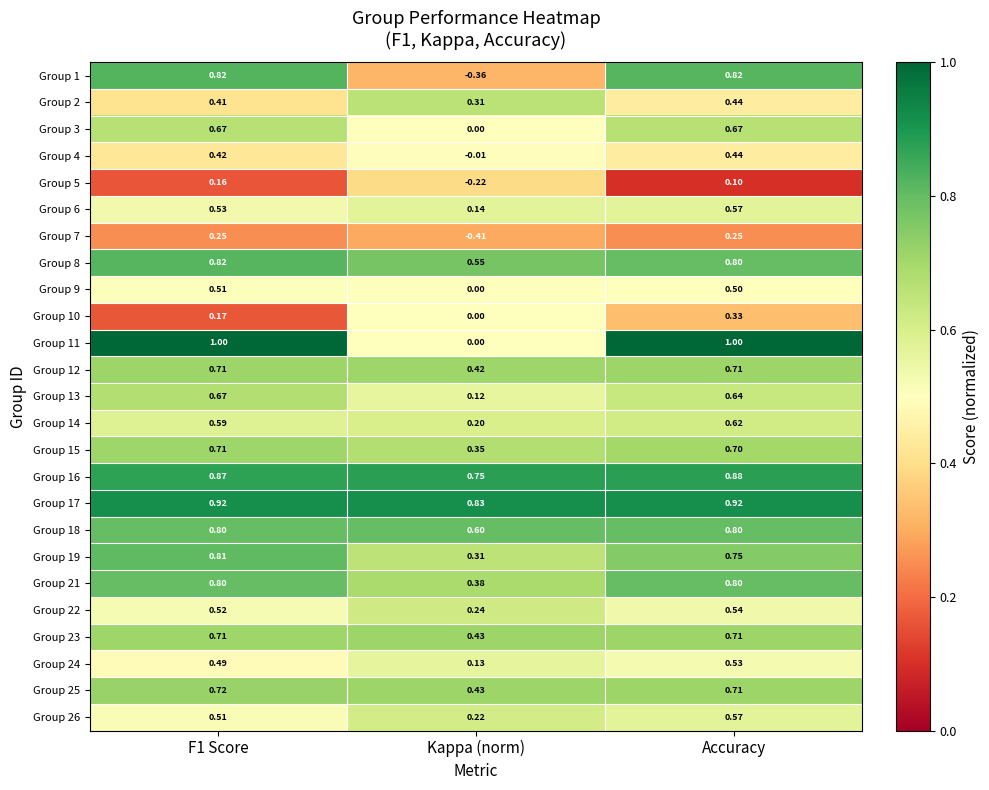

At which label does Group 9 reach its minimum?

Kappa (norm)